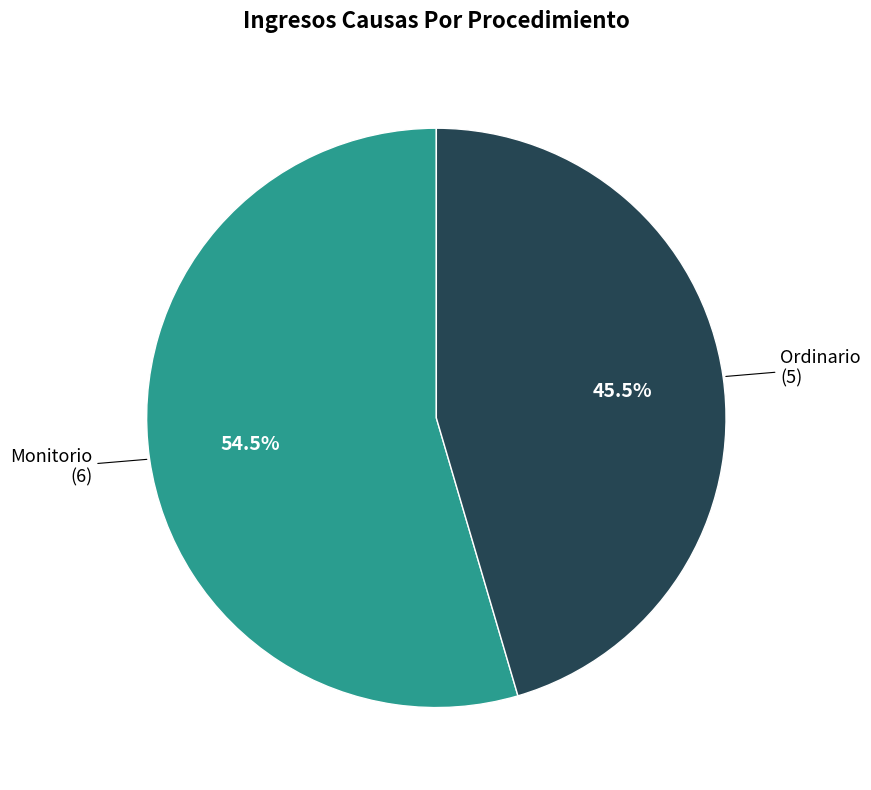

What is the total percentage of Monitorio and Ordinario?

100.0%